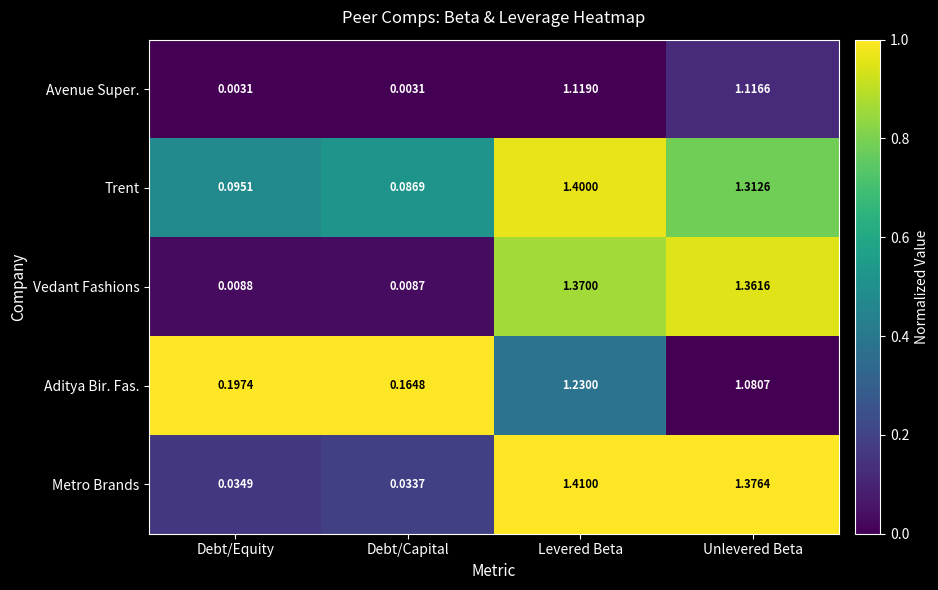

At Unlevered Beta, list the series in order from largest to smallest.

Metro Brands, Vedant Fashions, Trent, Avenue Super., Aditya Bir. Fas.